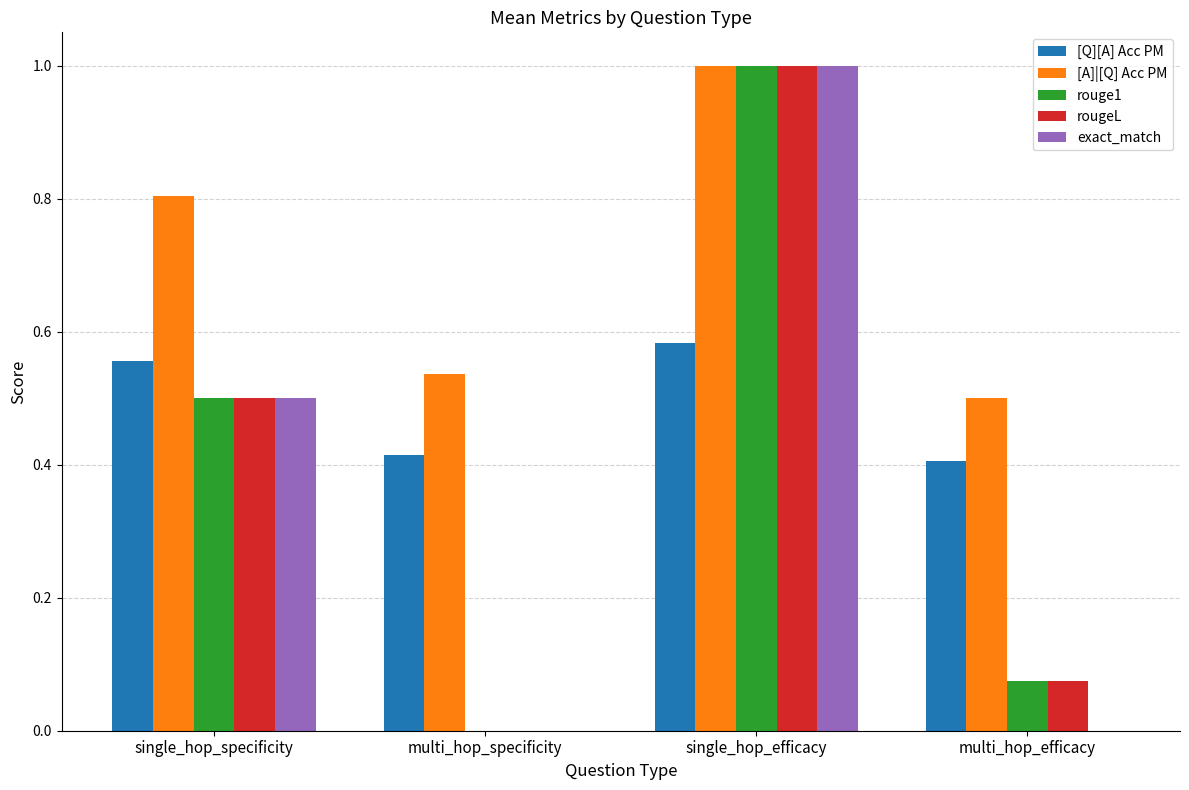

How many series are shown in this chart?

5